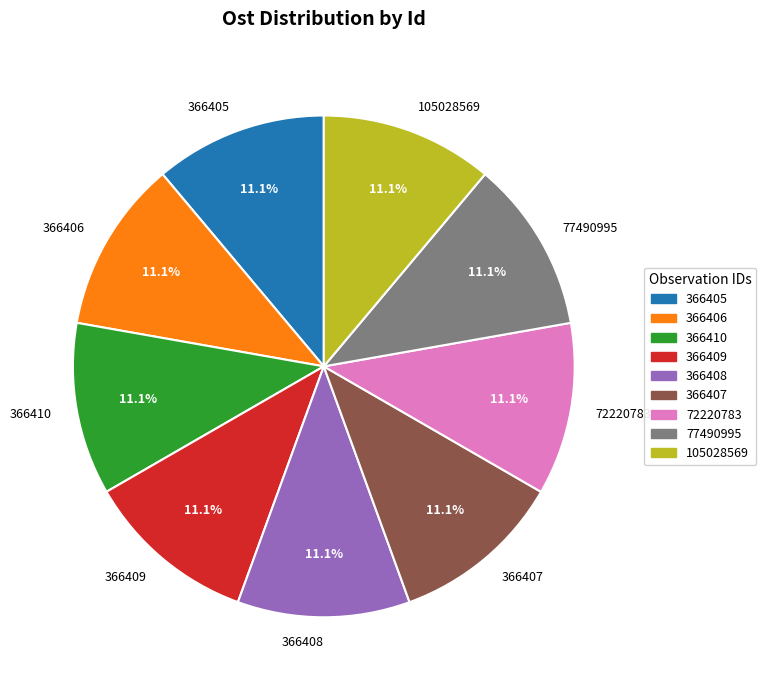

The 105028569 slice represents 11% of the pie. True or false?

True